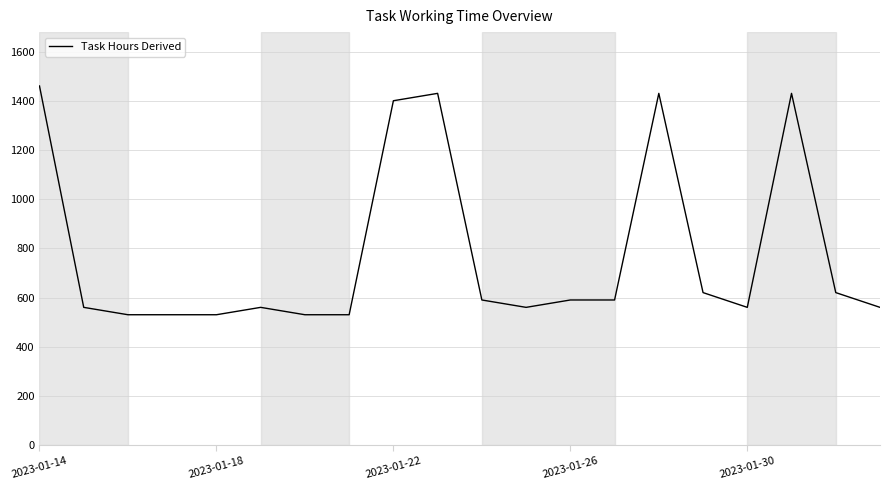

What is the greatest value displayed?

1460